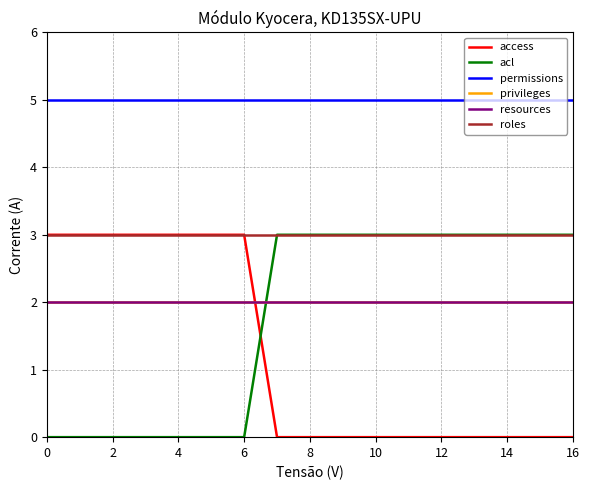

Does the chart have visible grid lines?

Yes